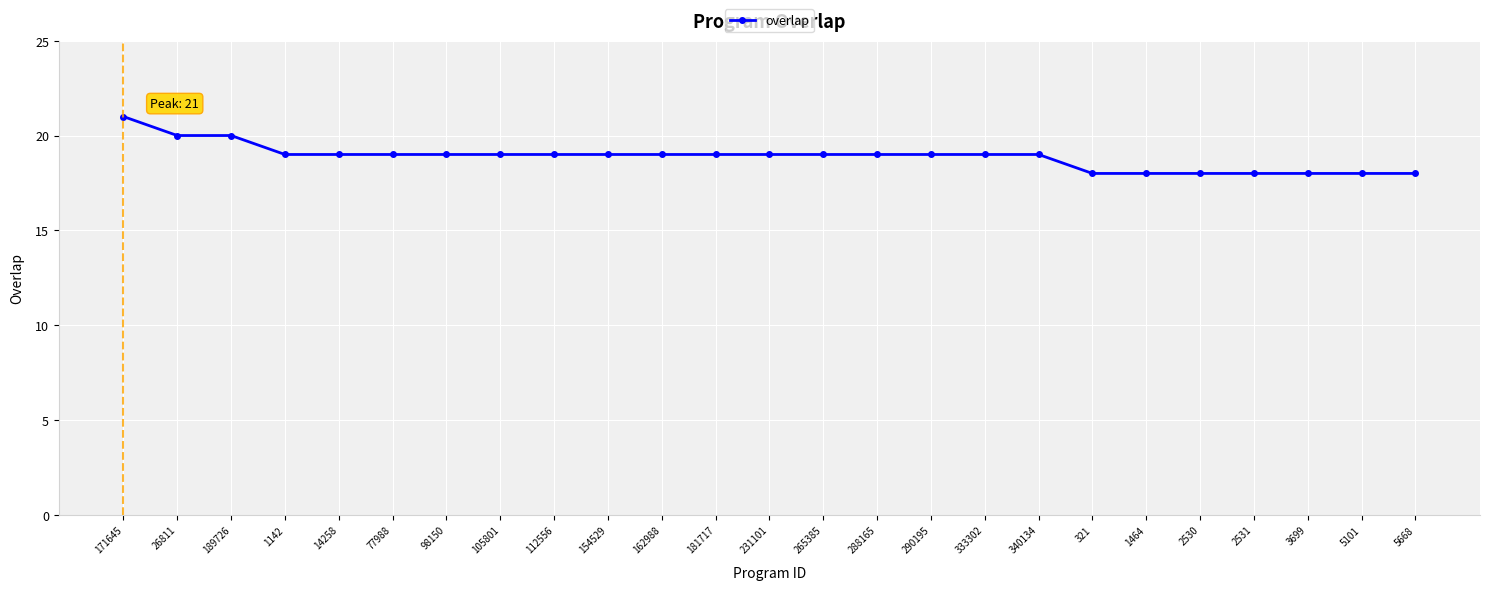

How many values are between 18 and 19?

22